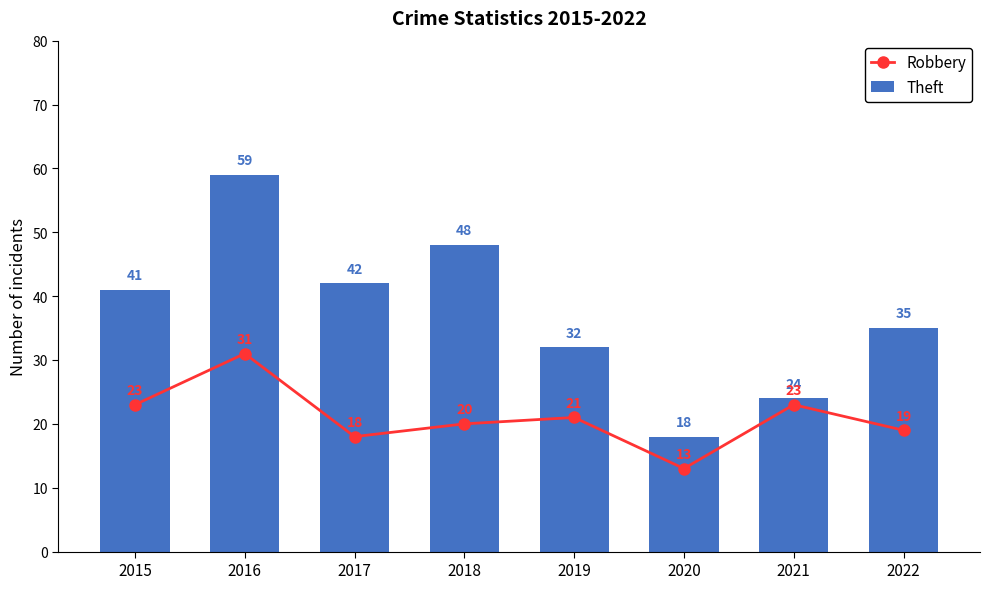

Does the chart contain any negative values?

No